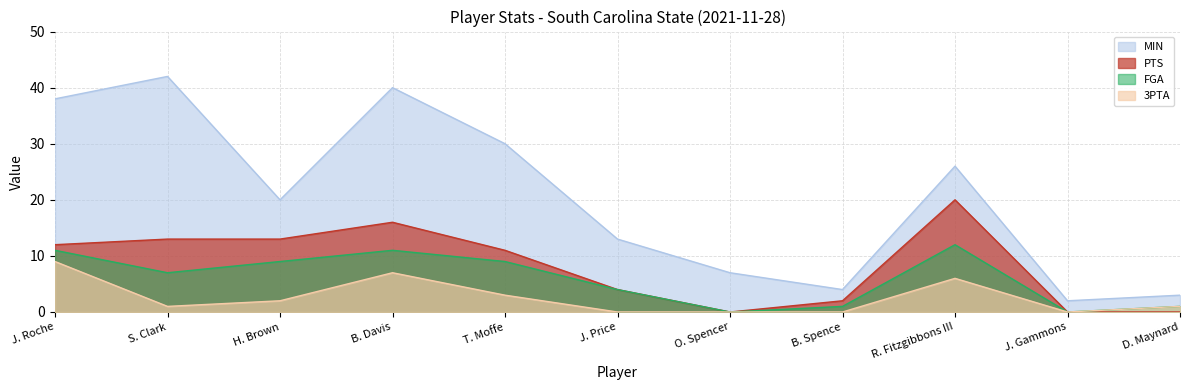

What is the difference between the maximum and minimum values in the PTS series?

20